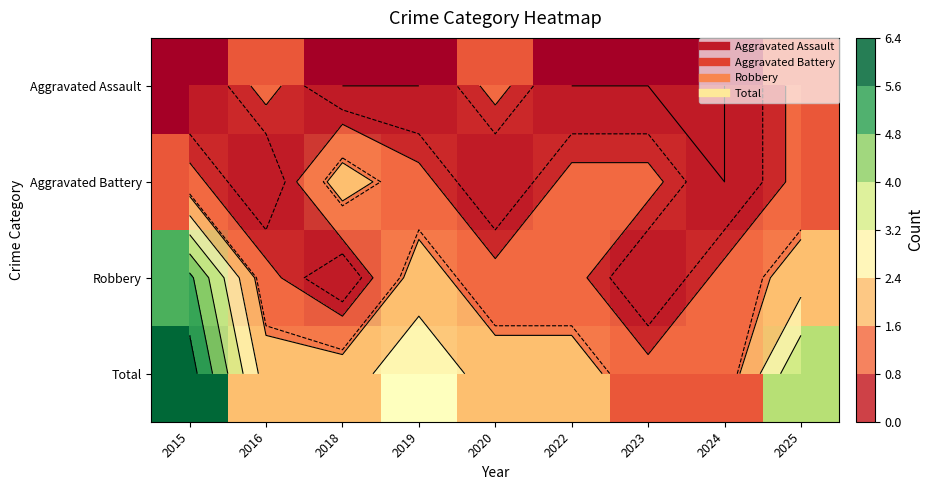

What is the difference between the highest and lowest values at 2022?

2